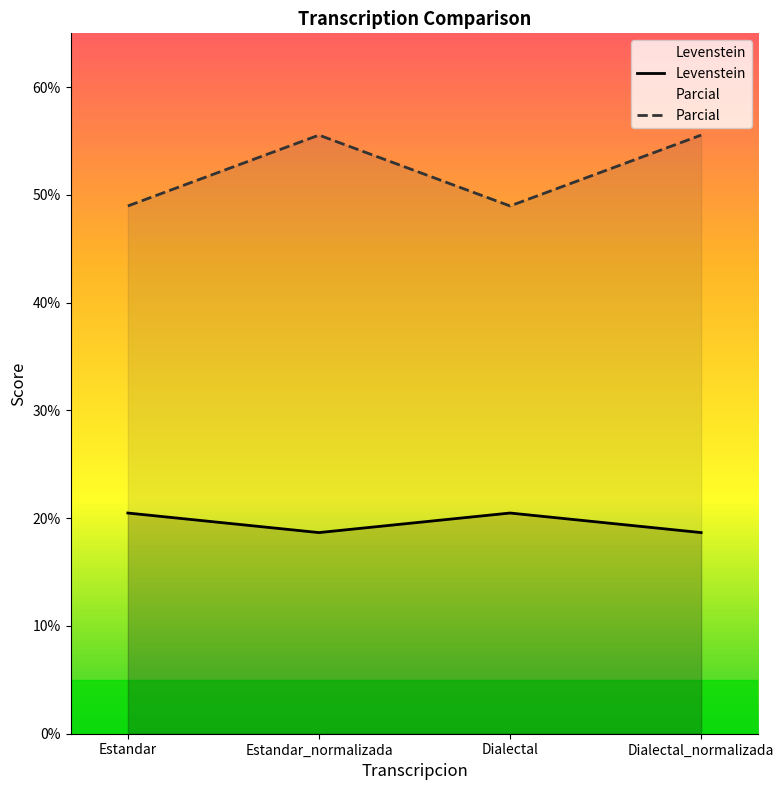

Between Estandar and Dialectal, which is larger?

Estandar